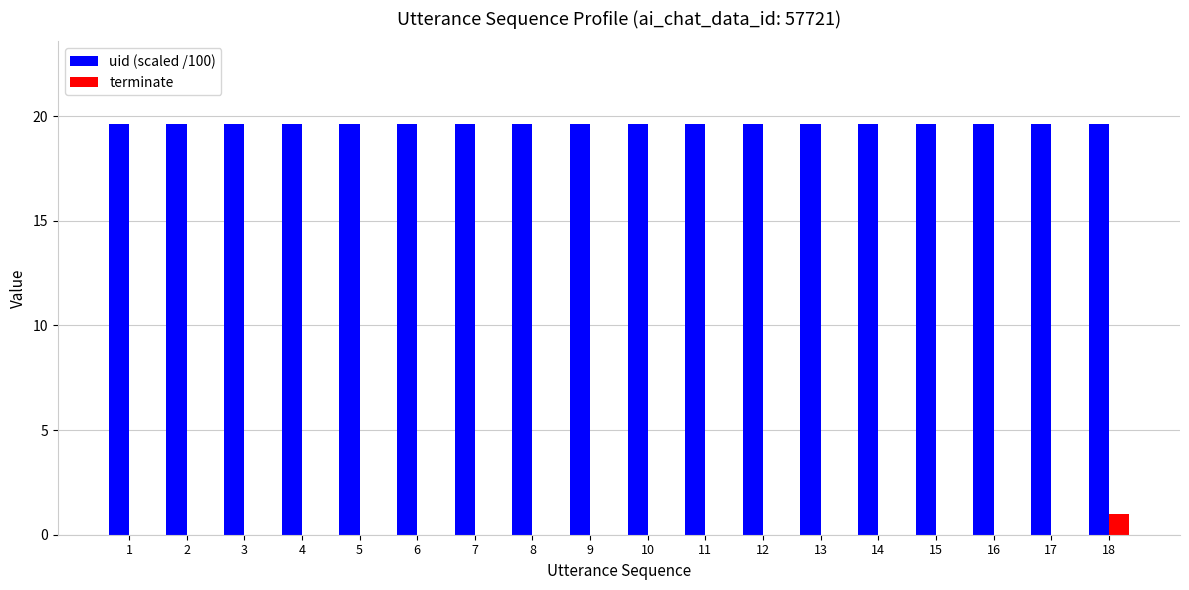

The uid (scaled /100) series shows 19.6 at 2. True or false?

True